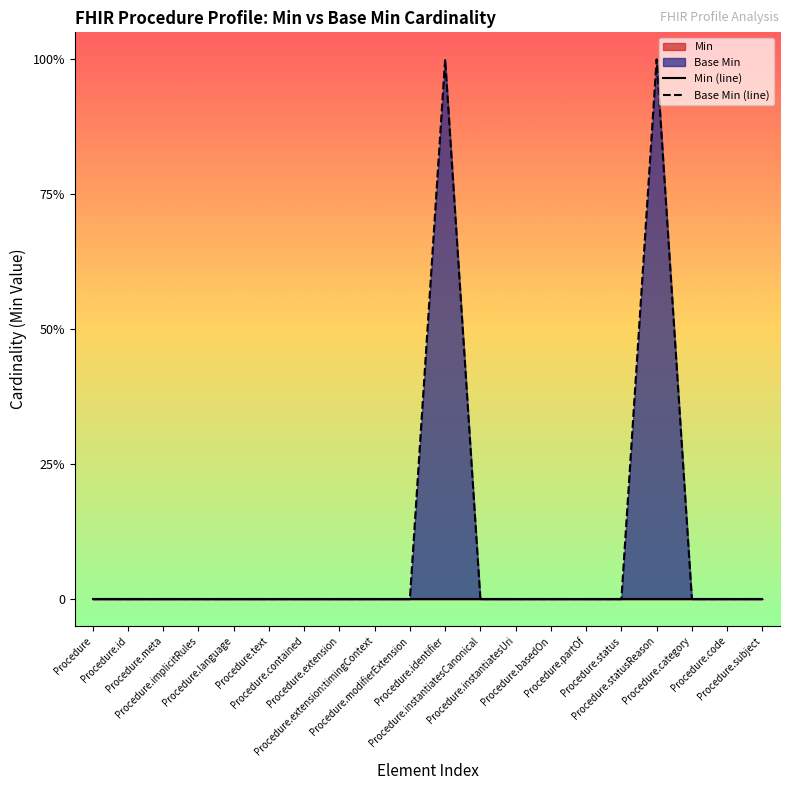

Which series changed the most between Procedure and Procedure.statusReason?

Base Min (line)